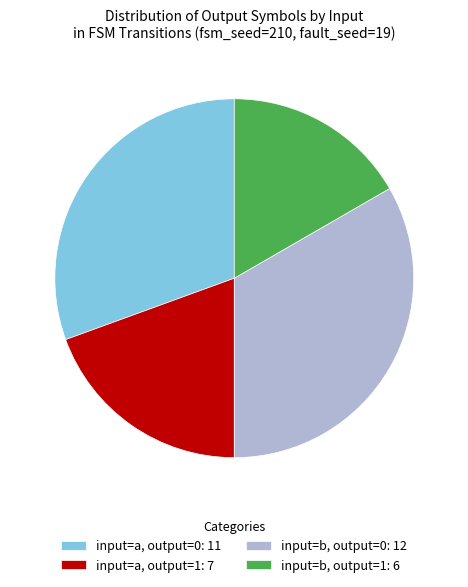

Does input=a, output=1: 7 represent more than half of the total?

No